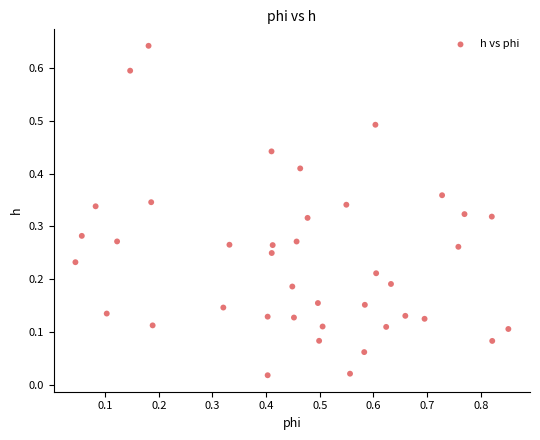

What is the range of X values (max minus min)?

0.8